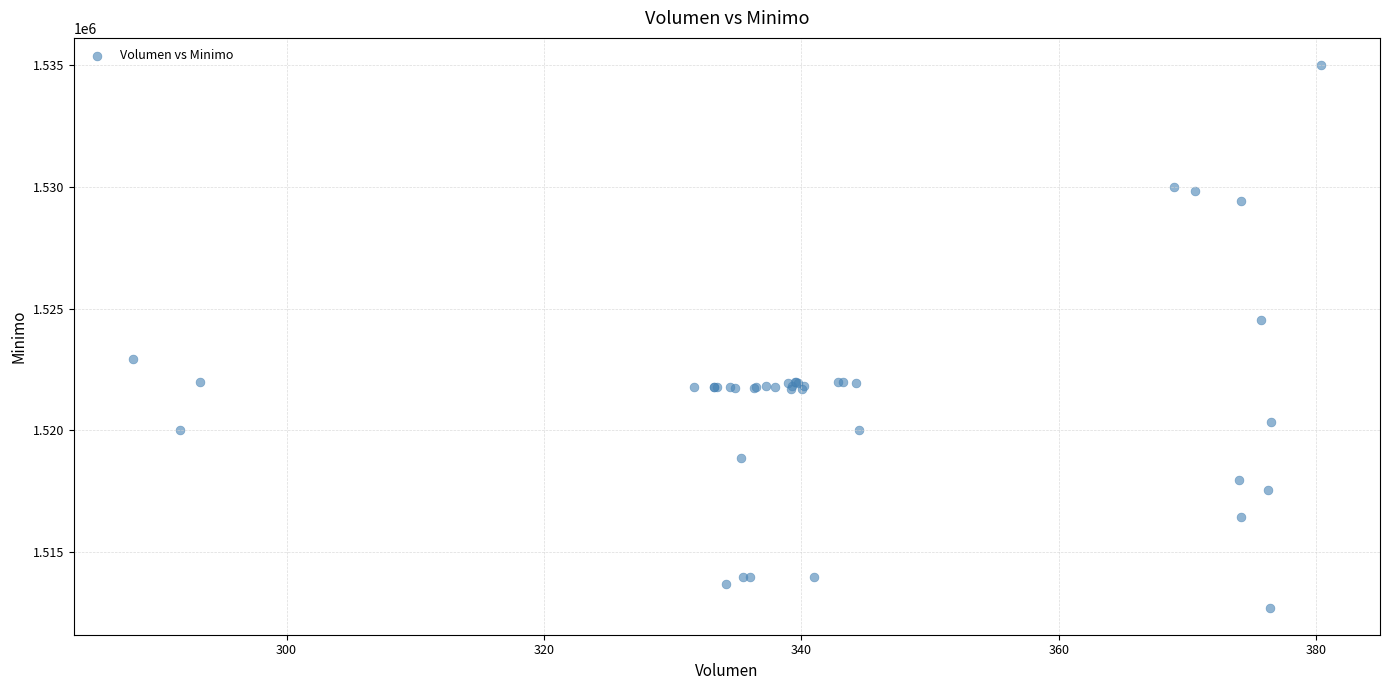

What Y value in the scatter plot is closest to 1523862?

1524513